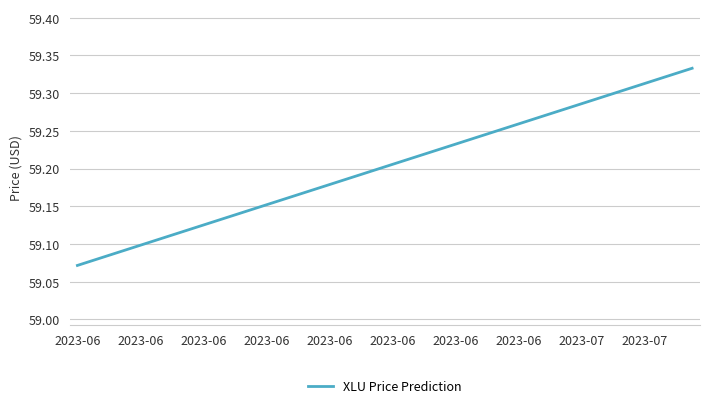

Is this an area chart (filled region under the line)?

No